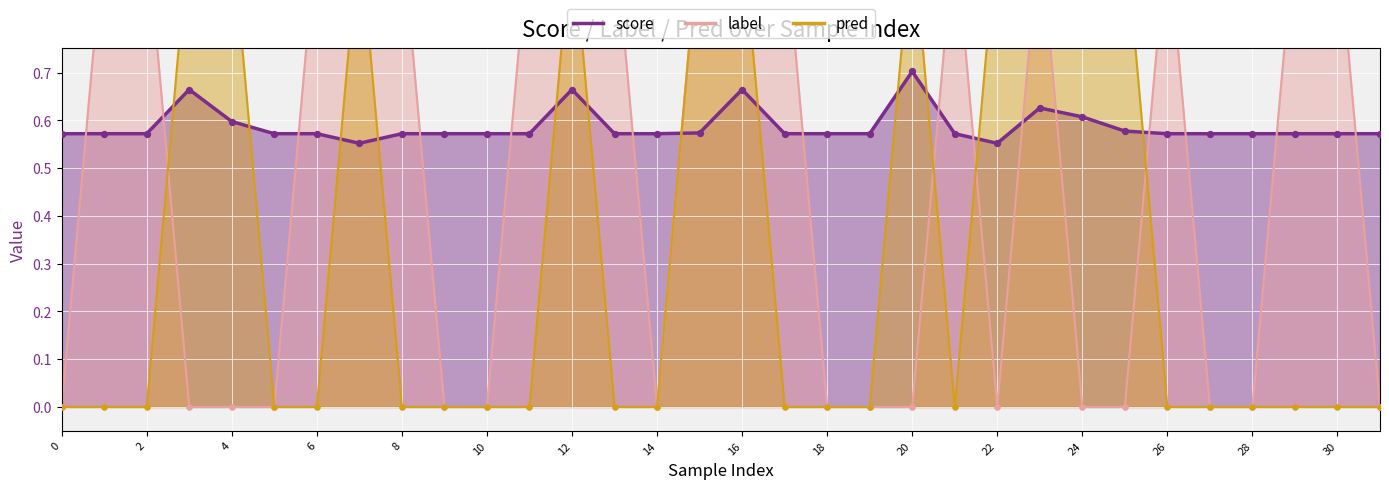

What are all the series names shown in the legend?

score, label, pred